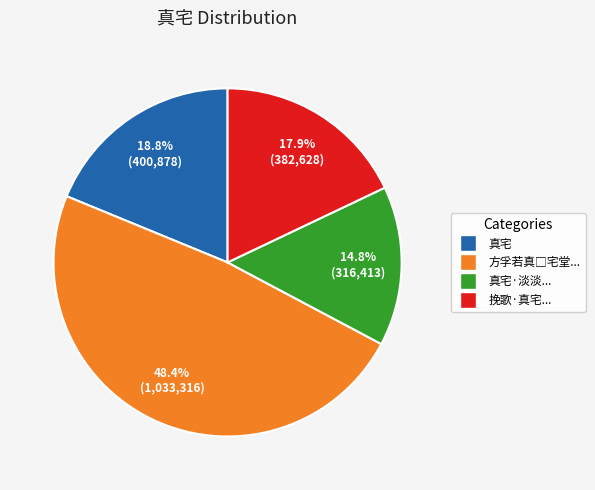

Does any single category account for the majority?

No